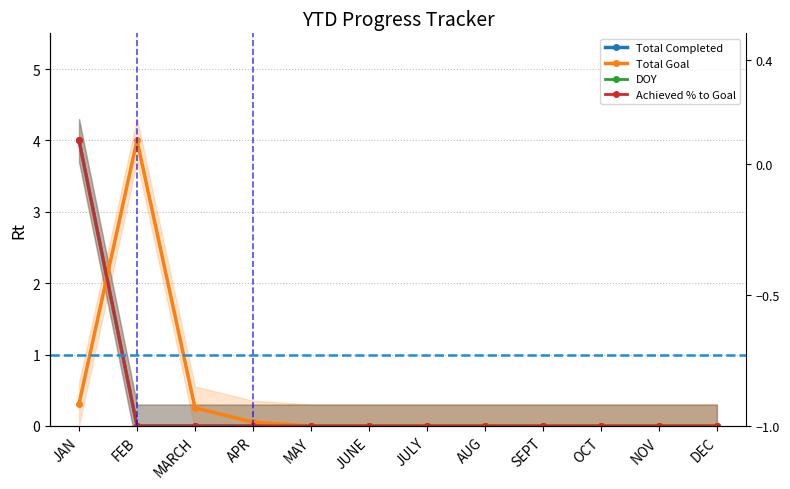

What is the total value across all series at APR?

0.1